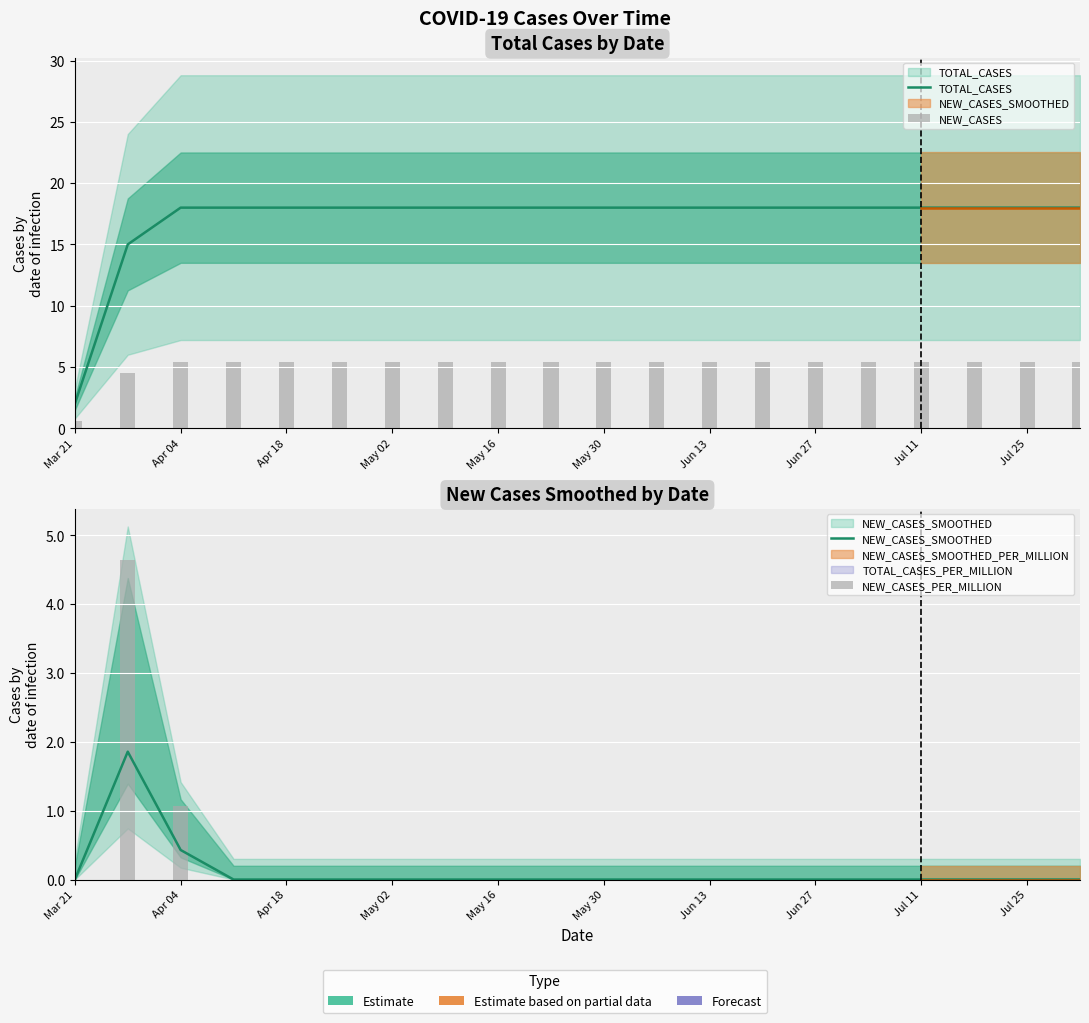

How many values in the NEW_CASES series exceed 5?

18